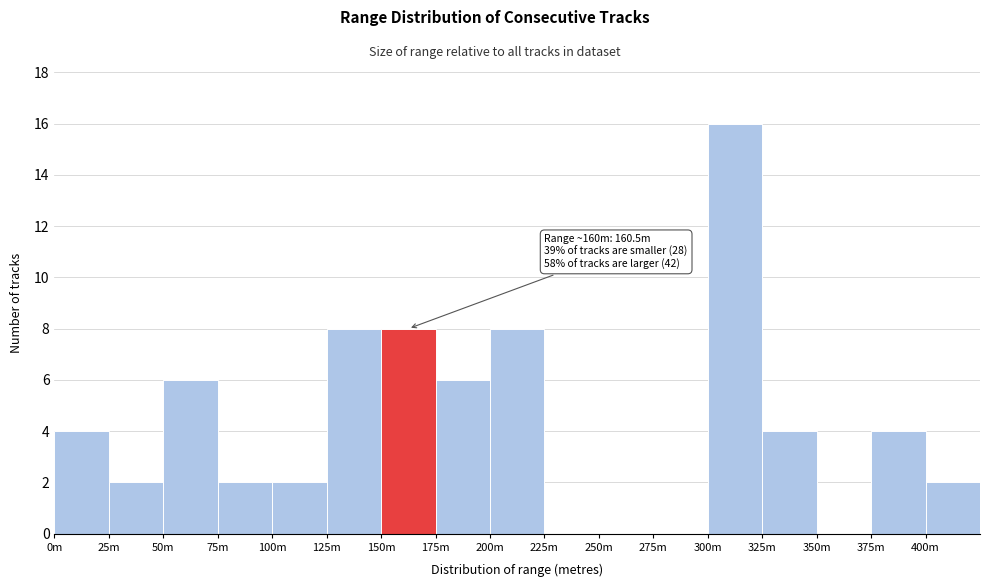

Reading right to left, extract all data points from this chart.

400m=2	375m=4	350m=0	325m=4	300m=16	275m=0	250m=0	225m=0	200m=8	175m=6	150m=8	125m=8	100m=2	75m=2	50m=6	25m=2	0m=4